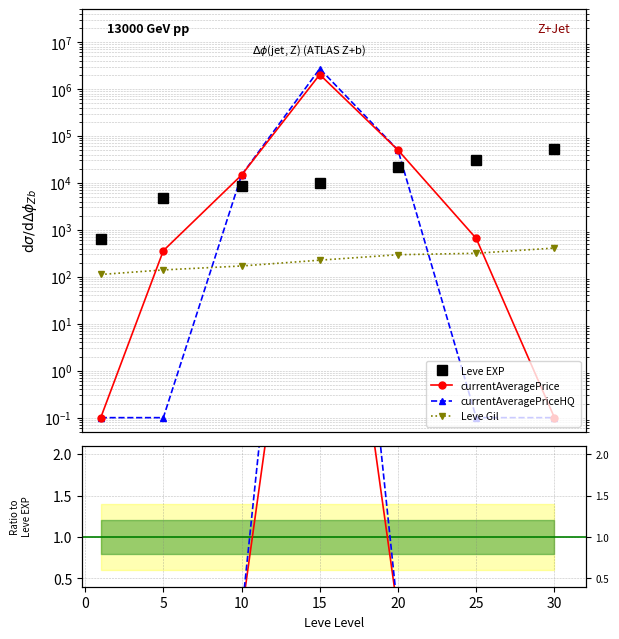

How many times do Leve Gil and currentAveragePrice cross each other?

2